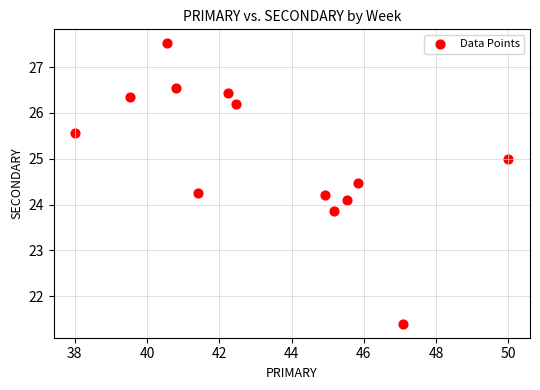

What is the range of X values (max minus min)?

12.0